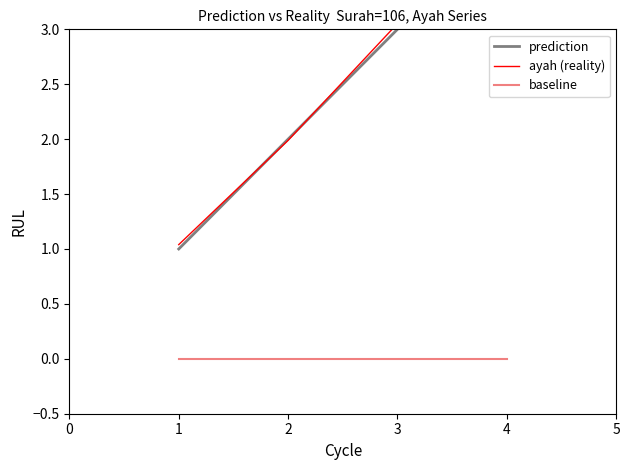

What is the value of the ayah (reality) point at the 1st from the left?

1.0